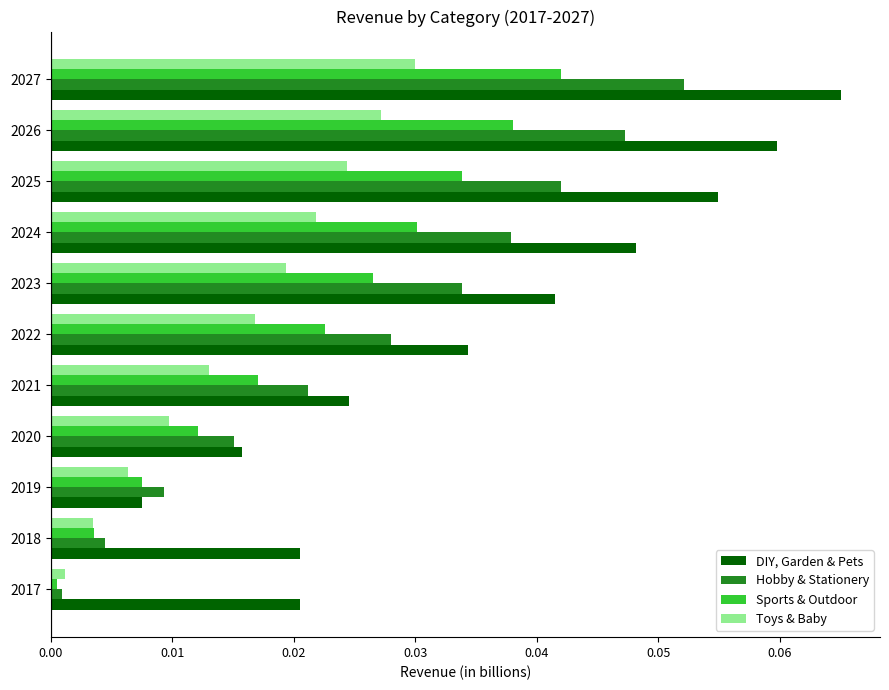

Which series has the widest spread of values?

DIY, Garden & Pets